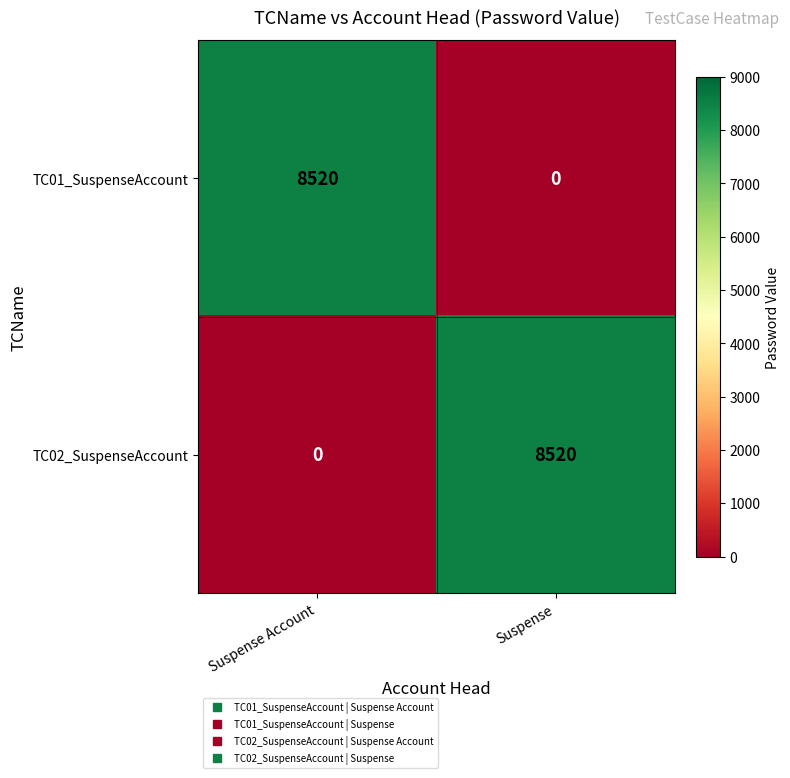

Reading left to right, extract all data points from this chart.

TC01_SuspenseAccount: 8520	0
TC02_SuspenseAccount: 0	8520